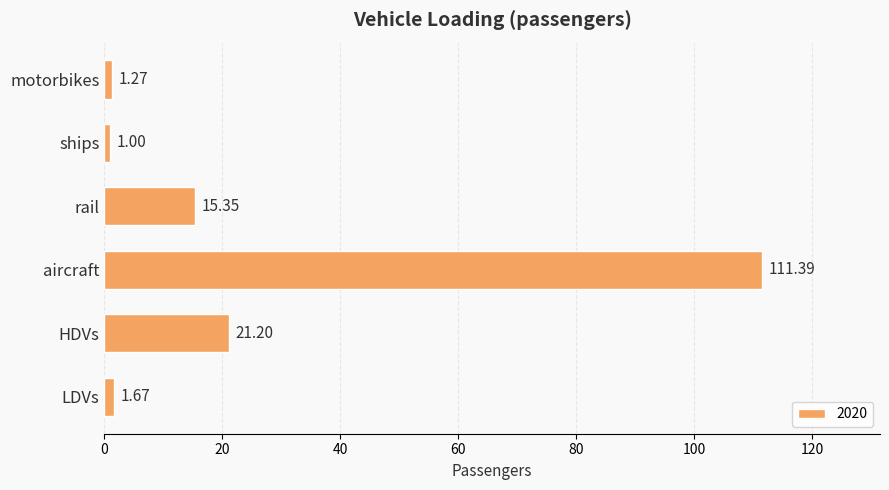

What is the sum of the values at motorbikes and ships?

2.3